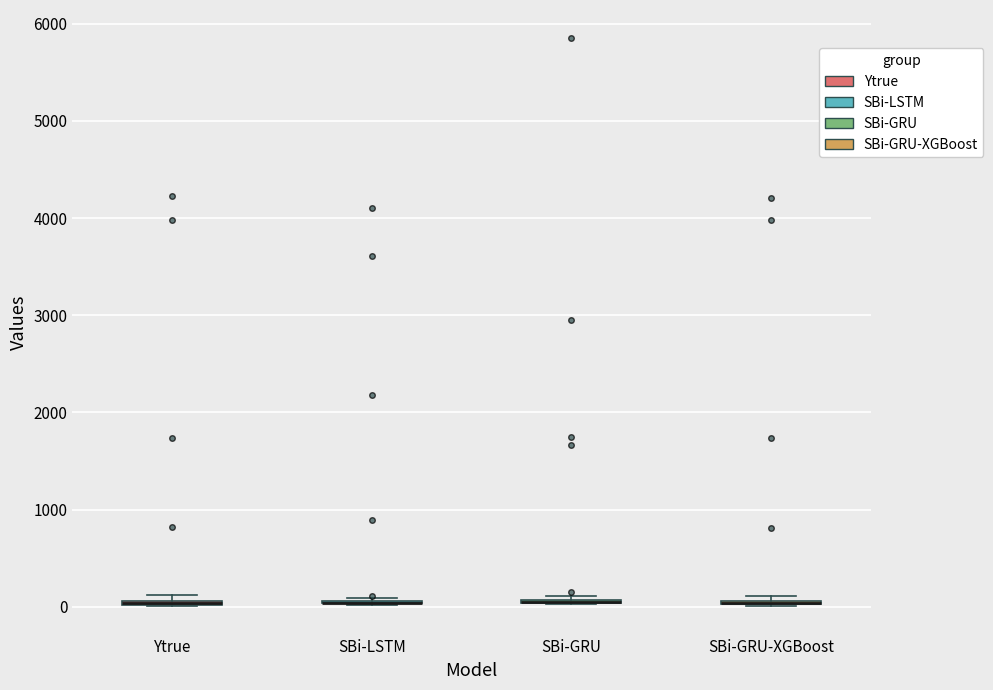

Where is the lower edge of the box for Ytrue on the y-axis? The values are not printed on the chart, so give them approximately, as read against the axis.

0